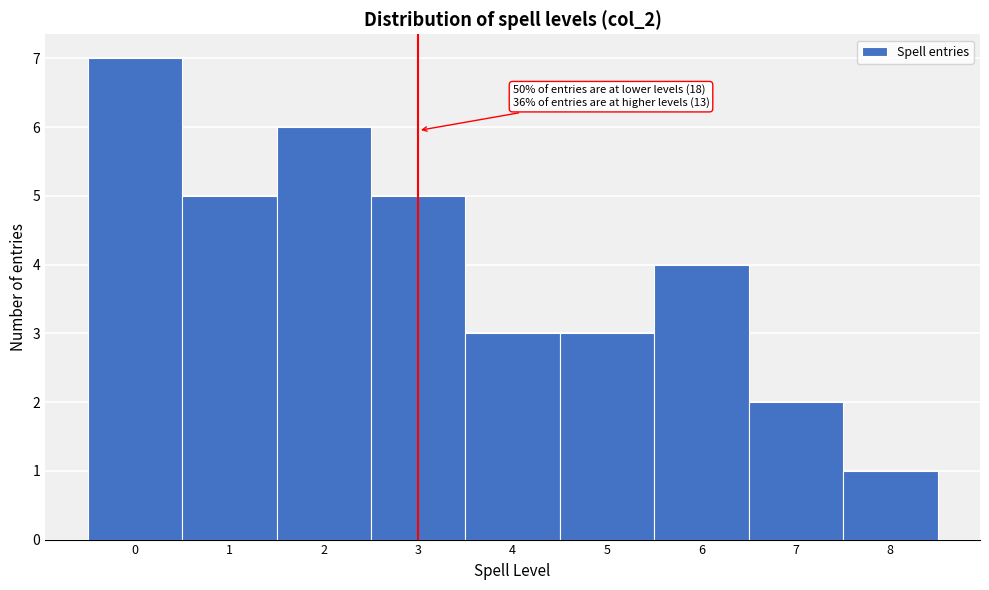

Which range on the x-axis has the tallest bar?

-0.5 to 0.5